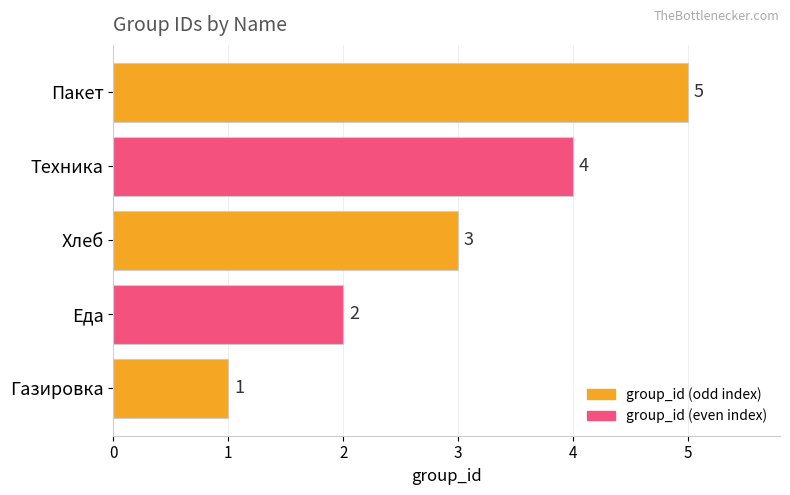

How many bars are there in total?

5